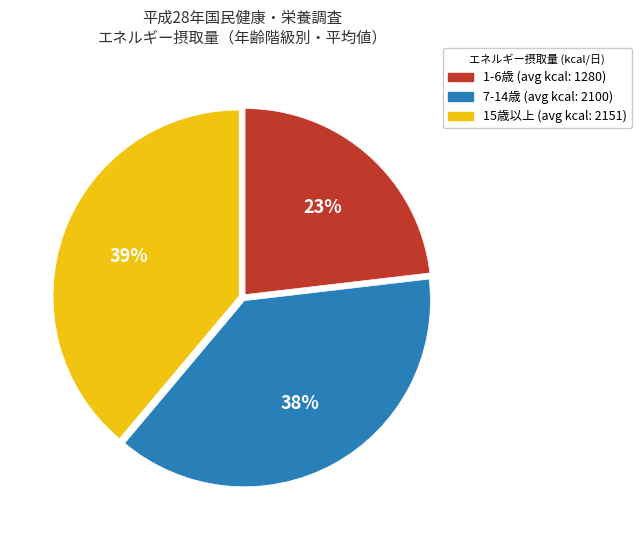

To the nearest percent, what is the average slice percentage?

33%